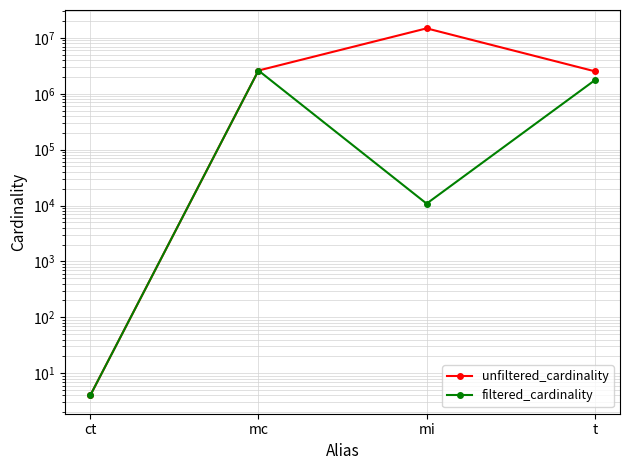

At how many categories does at least one series exceed 1461947?

3